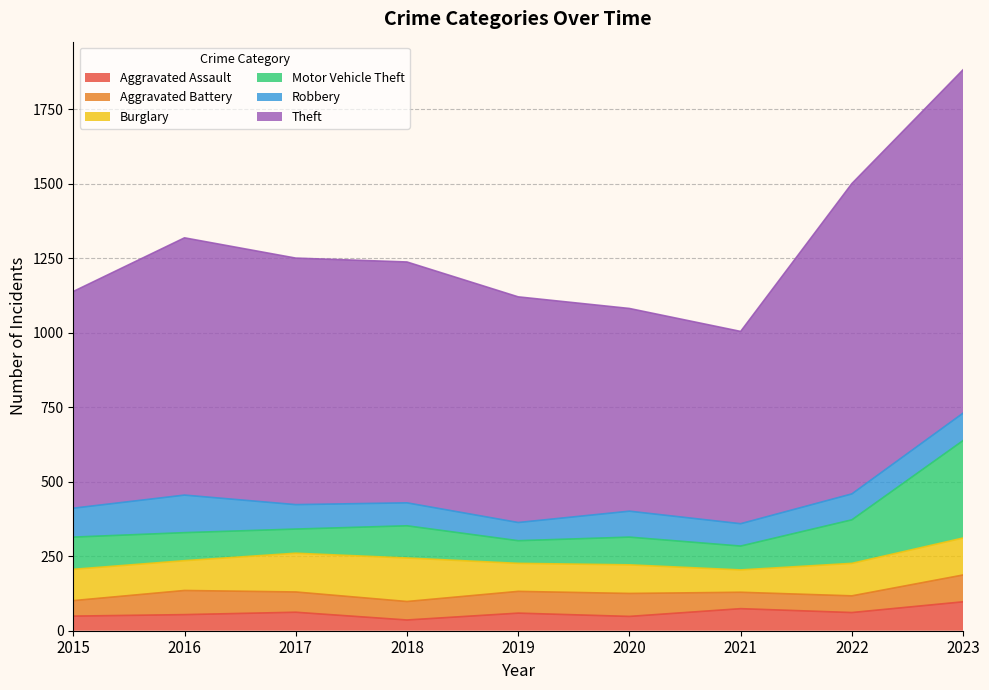

What is the value of the Motor Vehicle Theft point at the 7th from the left?

80